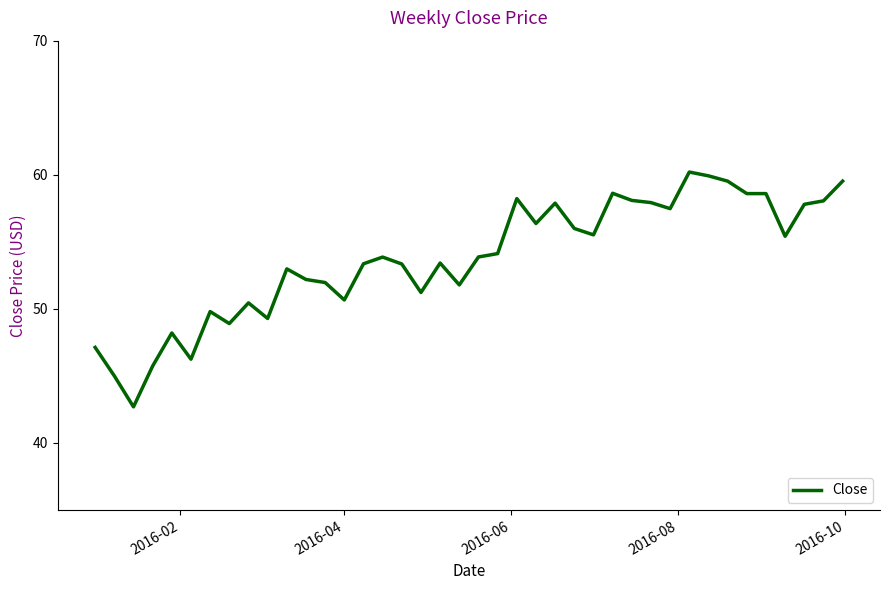

What is the greatest value displayed?

60.2